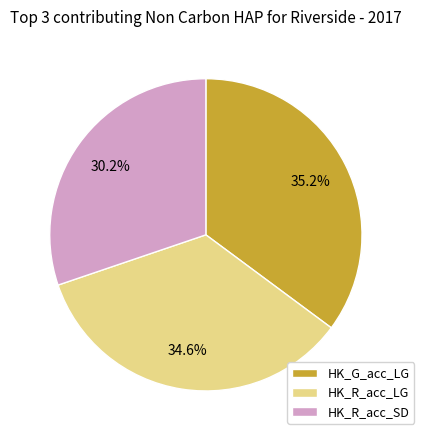

Between HK_G_acc_LG and HK_R_acc_LG, which is larger?

HK_G_acc_LG